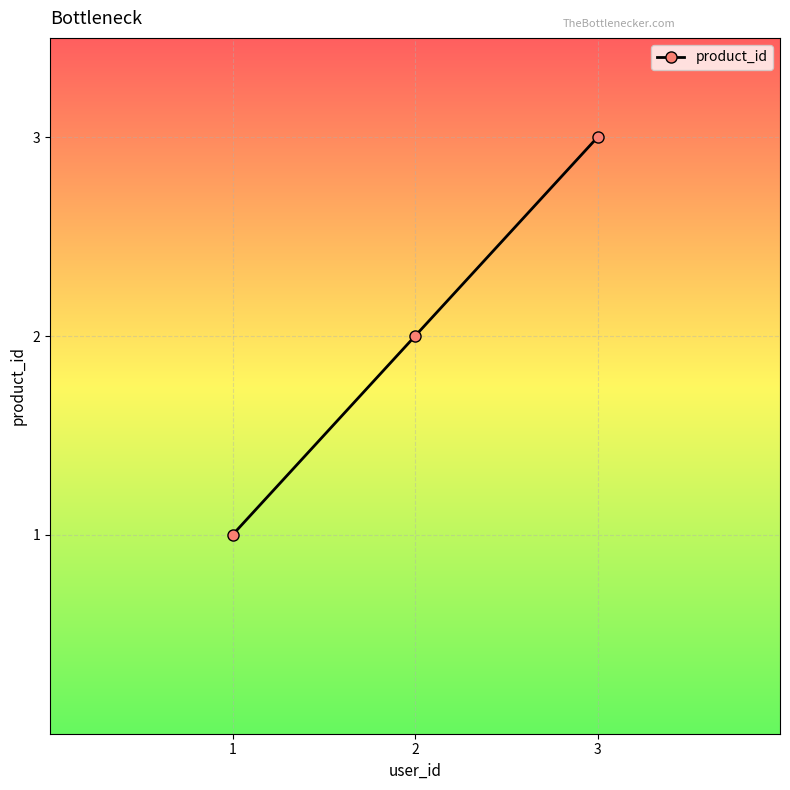

Is this an area chart (filled region under the line)?

No